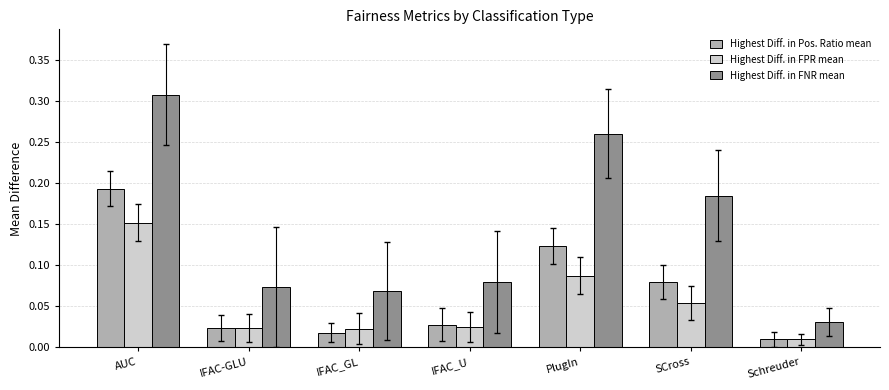

The Highest Diff. in FNR mean series shows 0.5 at AUC. True or false?

False